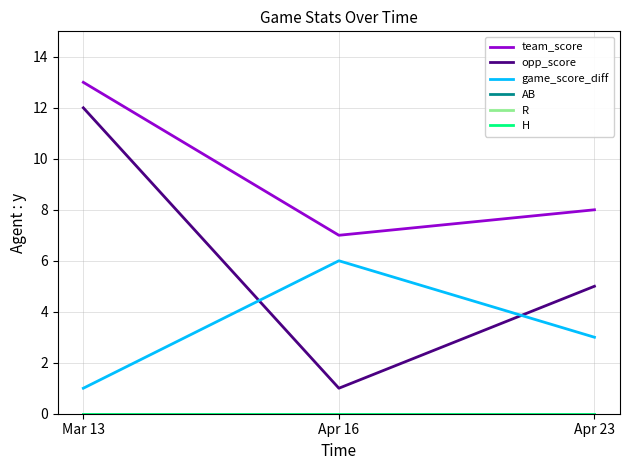

Which series has the largest range (max minus min)?

opp_score